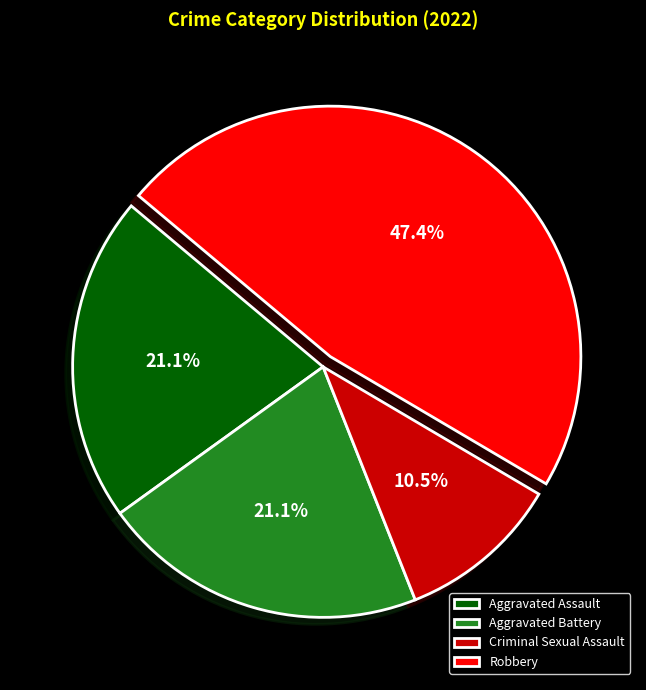

To the nearest percent, what is the average slice percentage?

25%